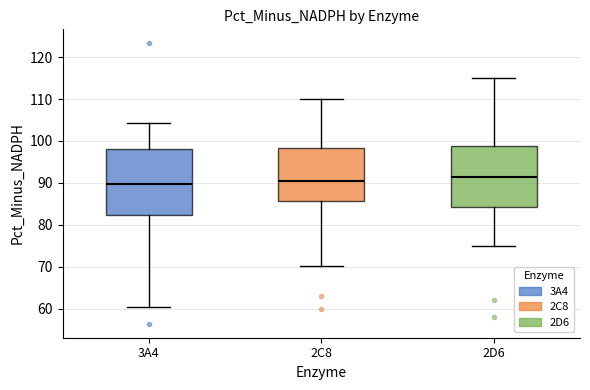

Comparing the boxes themselves (not the whiskers), which one is the tallest?

3A4